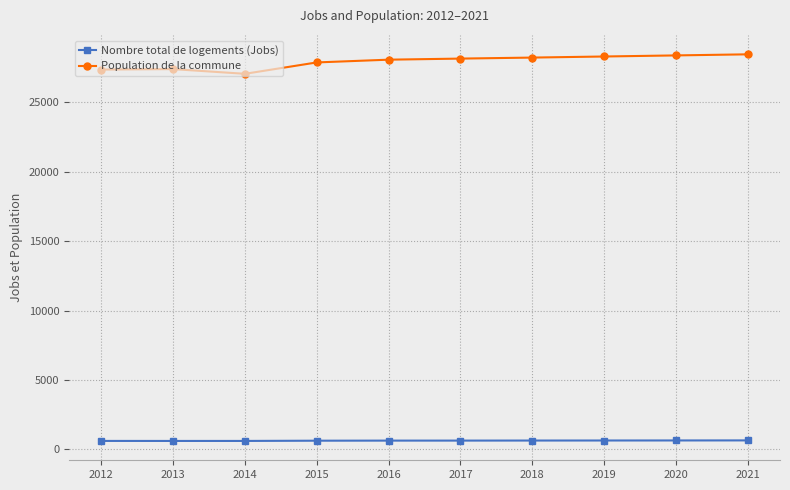

Which series has the largest total across all categories?

Population de la commune